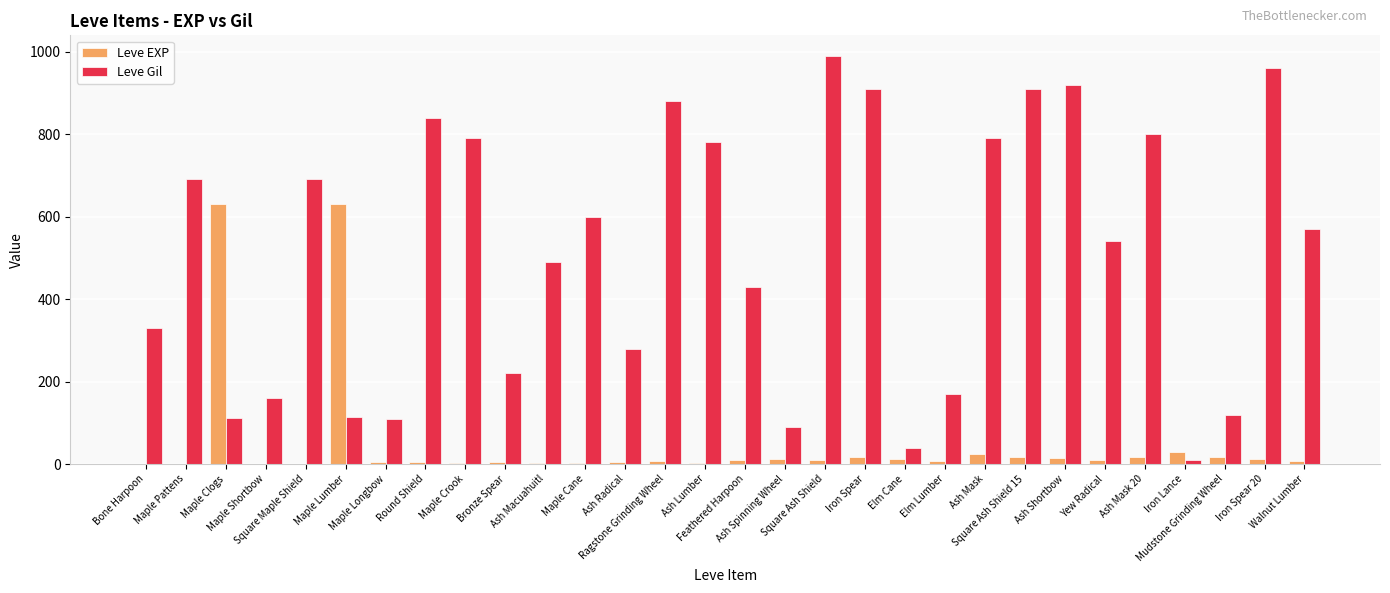

Which category has the highest value in the Leve Gil series?

Square Ash Shield